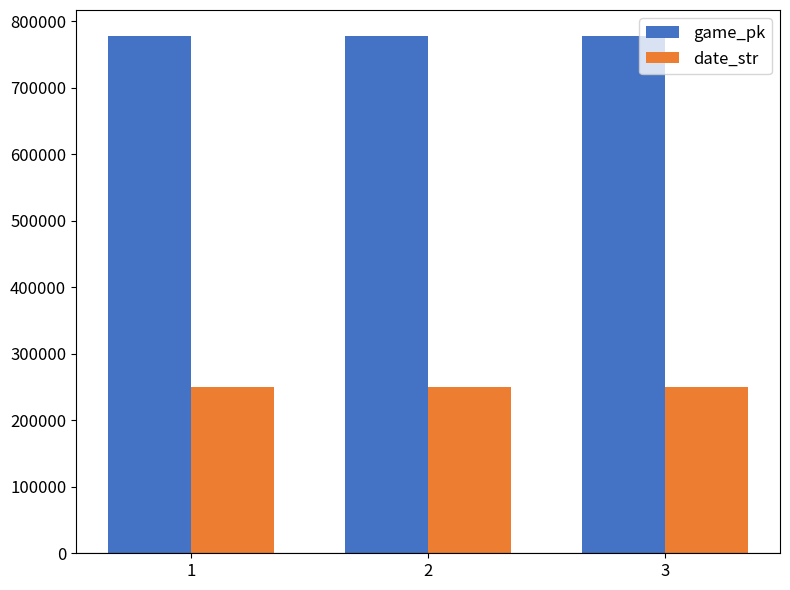

How many data points does each series have?

3